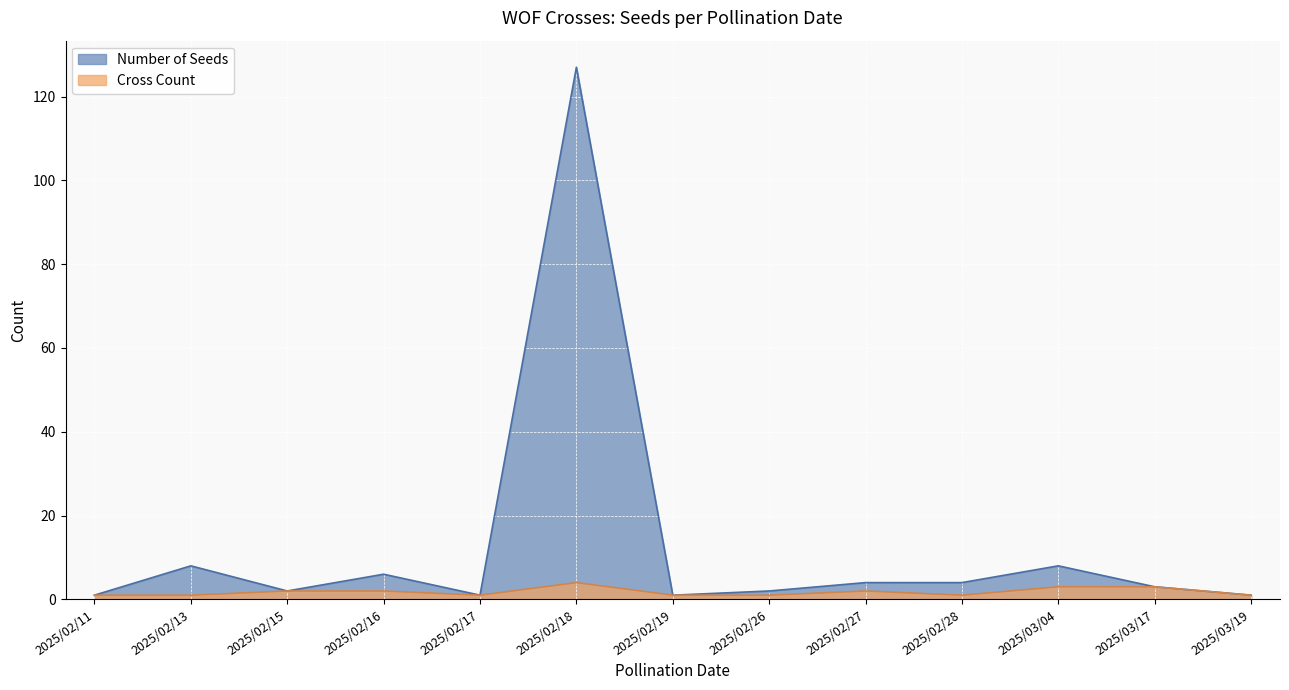

What is the label of the 5th point from the left?

2025/02/17